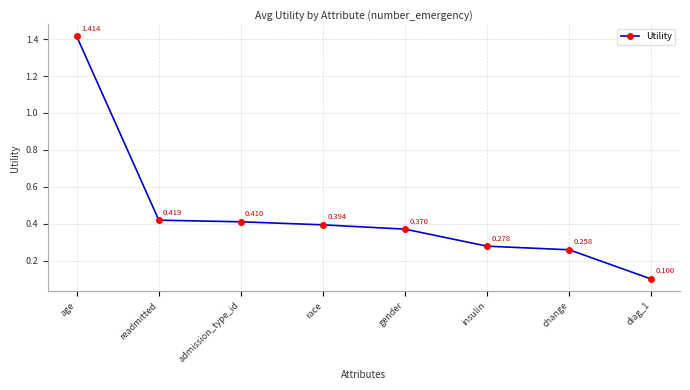

What is the average value?

0.5